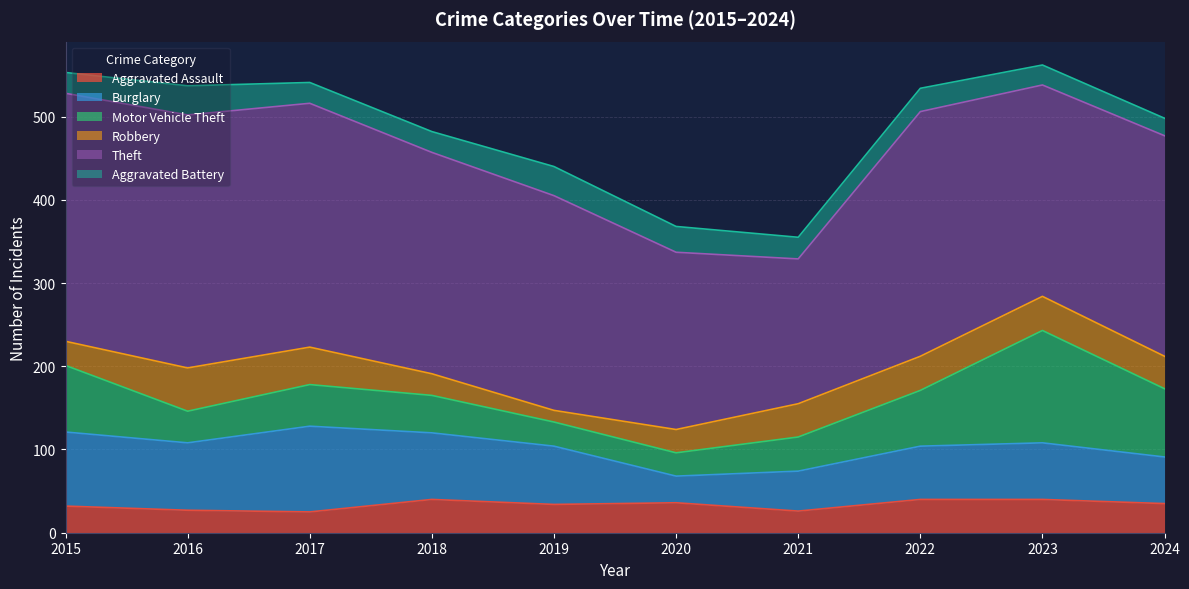

At which label is Aggravated Battery closest to 28?

2022